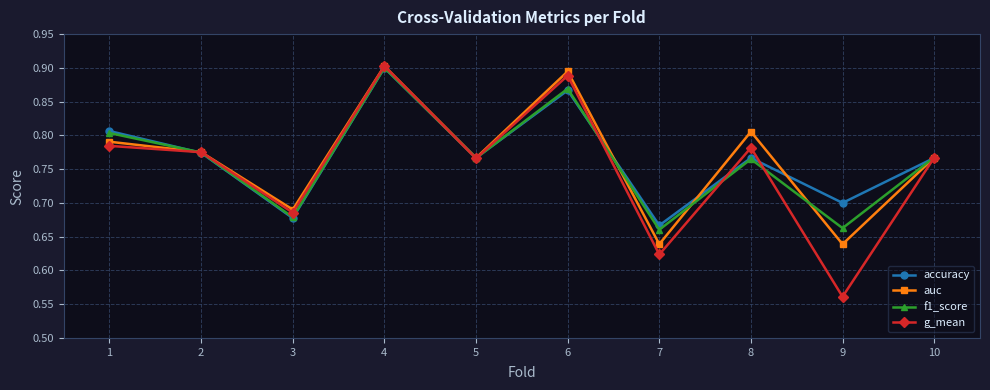

At which category does auc reach its first local peak?

4